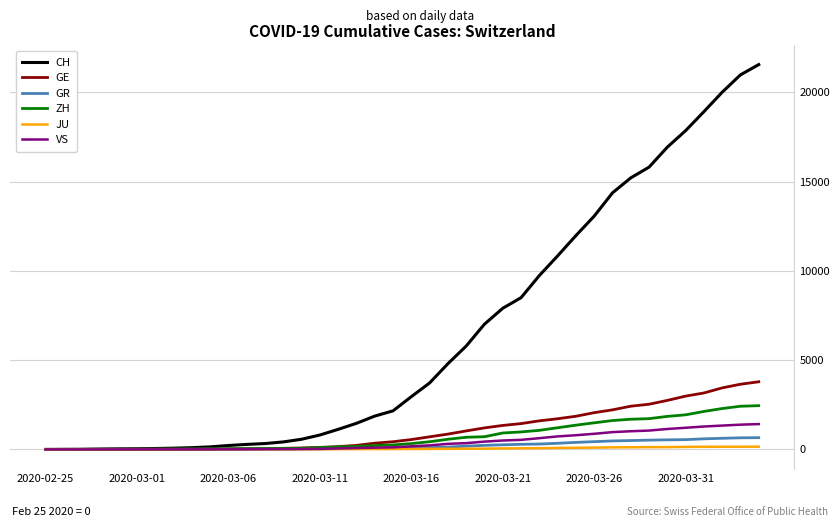

Which series has the largest range (max minus min)?

CH